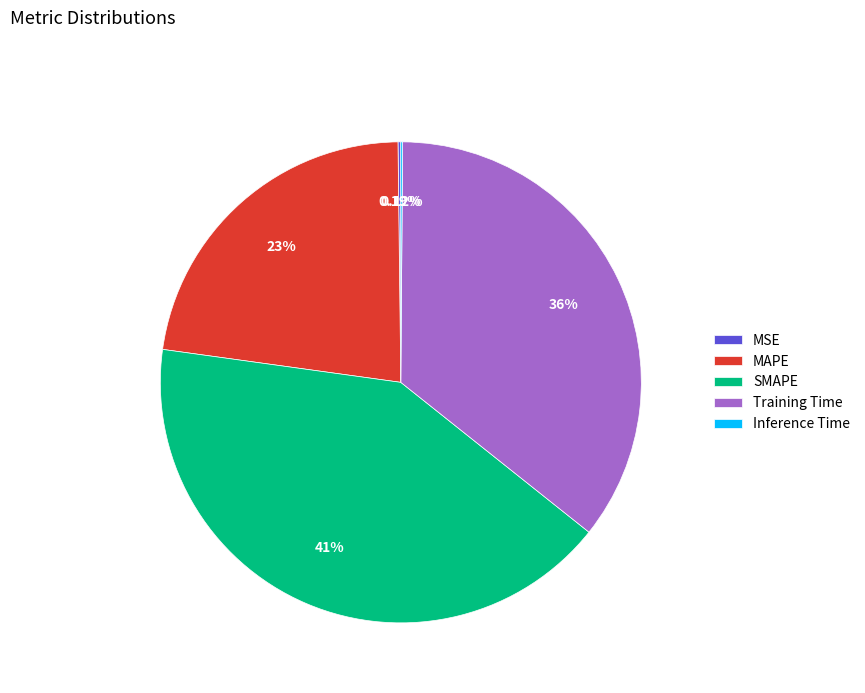

Which category has the biggest portion of the pie?

SMAPE